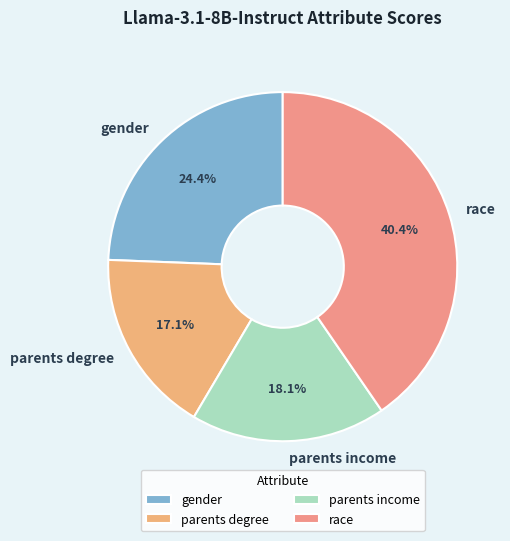

Do parents degree and gender together represent more than half of the pie?

No